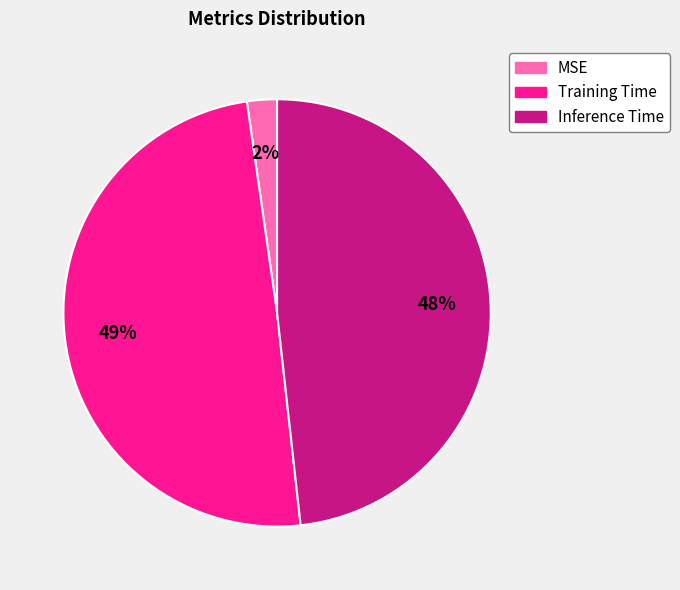

How many slices are in this pie chart?

3